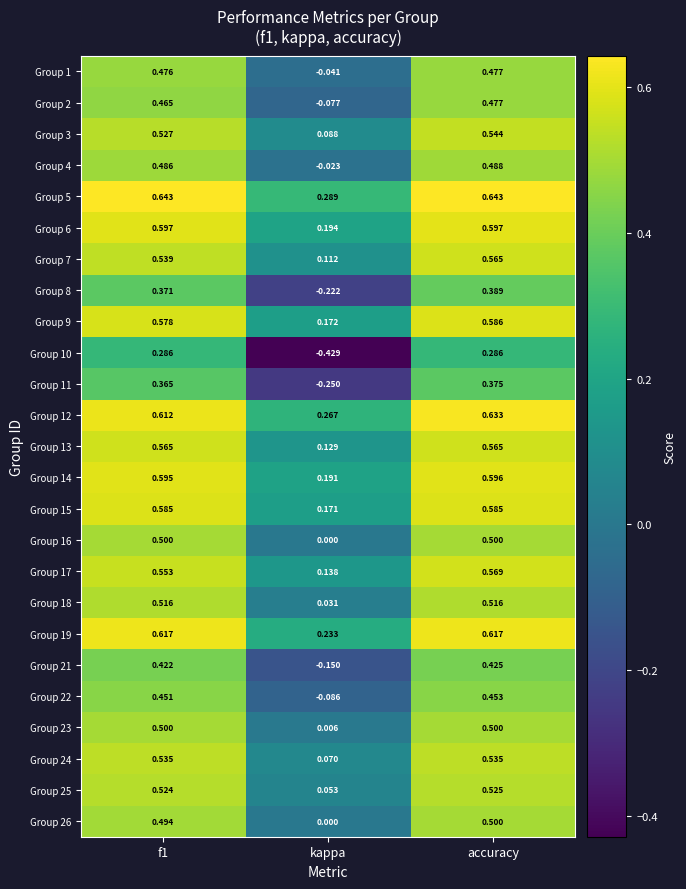

At which label is Group 6 closest to 0?

kappa